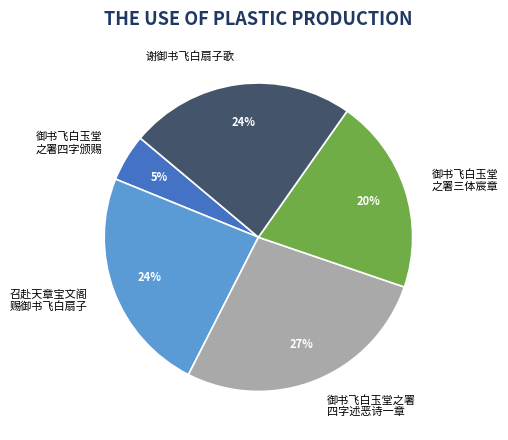

Is it true that 御书飞白玉堂 之署四字颁赐 is 5% of the pie?

True